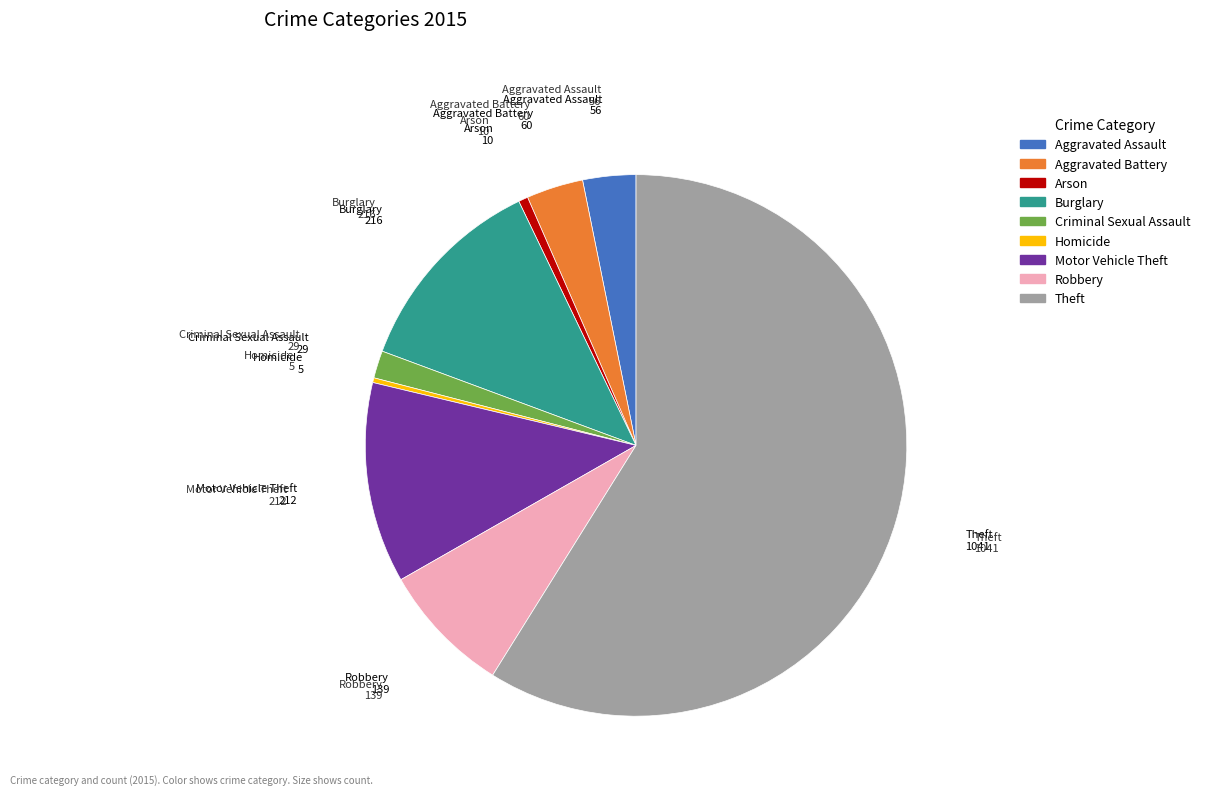

Which has a higher value, Homicide or Motor Vehicle Theft?

Motor Vehicle Theft